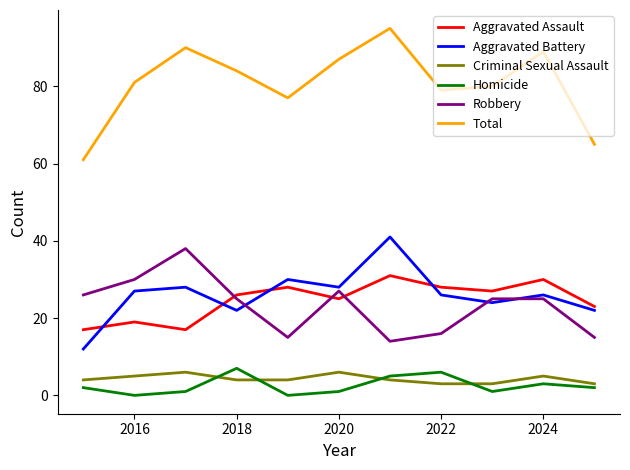

Which series has the largest total across all categories?

Total